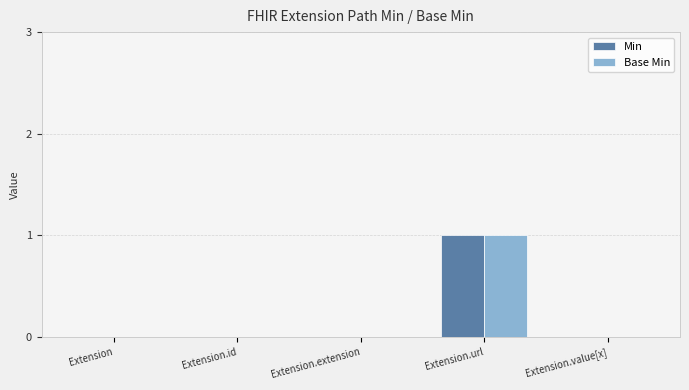

At which category is the sum across all series the highest?

Extension.url